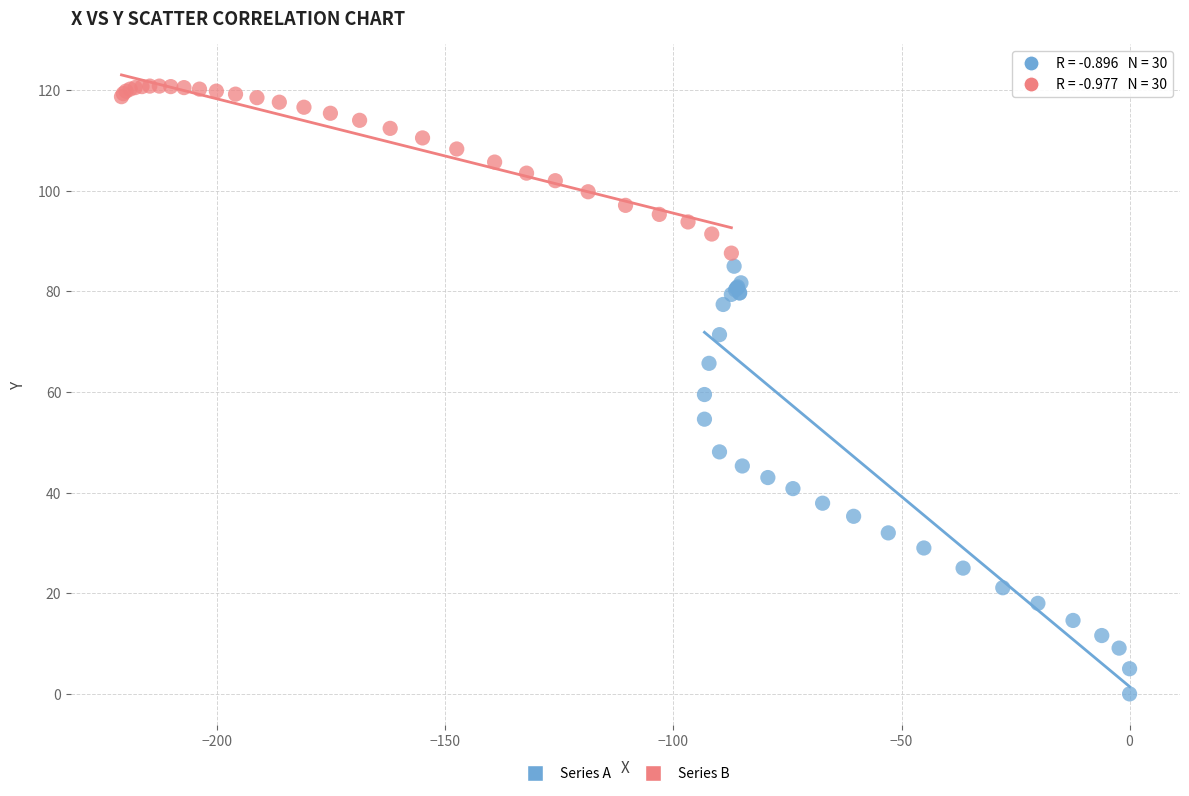

Which series has the largest Y range (max minus min)?

Series A